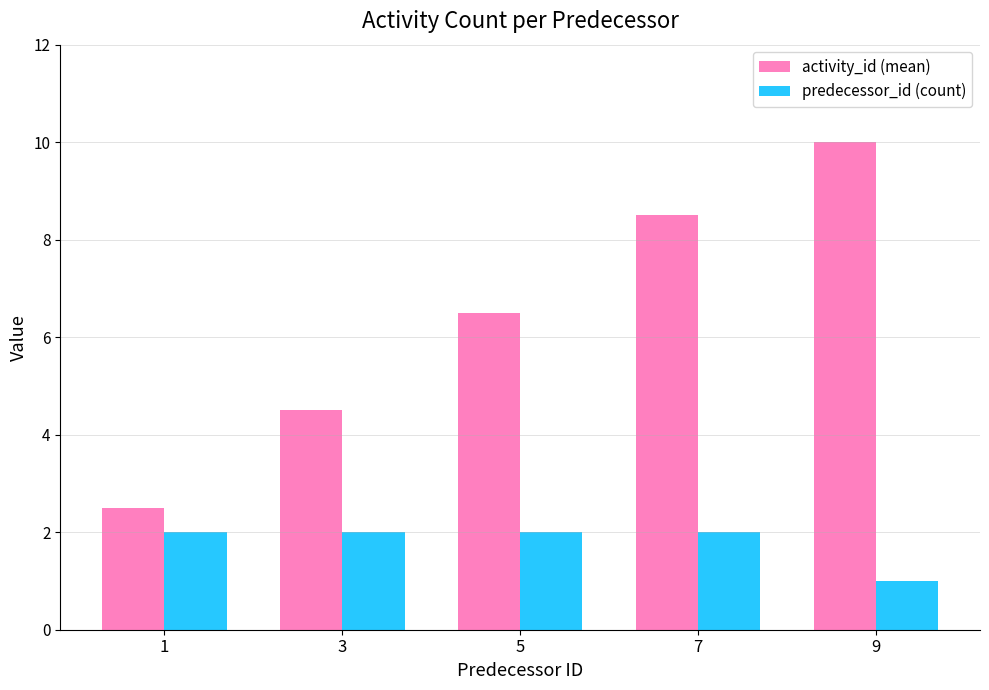

How many bars are there in each group?

2